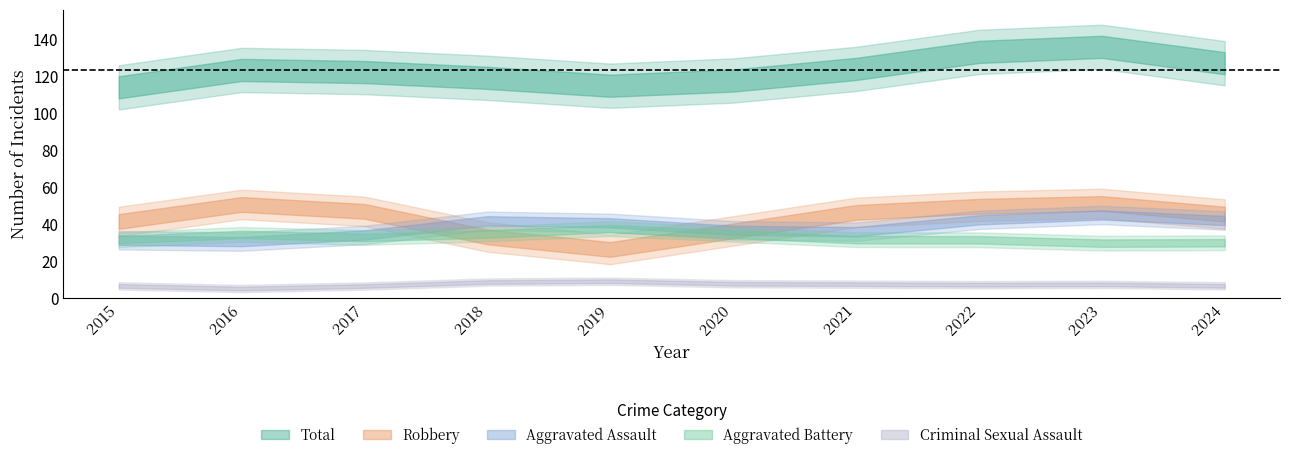

Is it true that Total equals 125 at 2018?

True